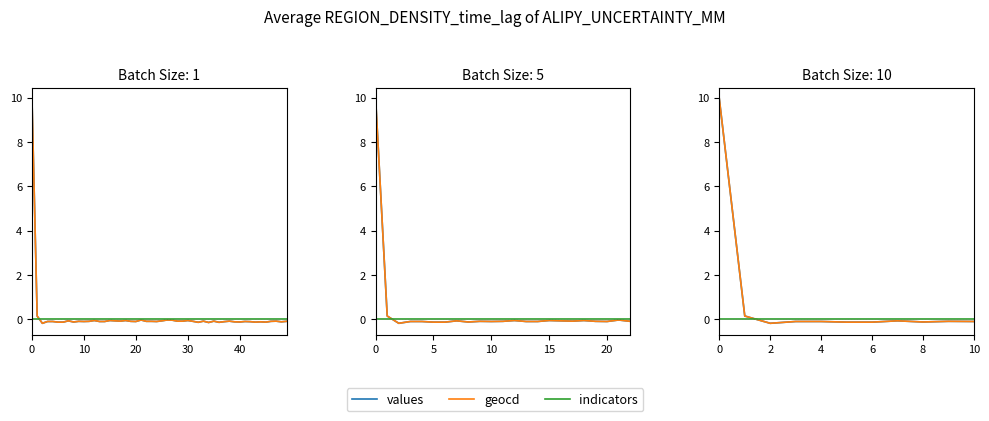

What is the difference between the maximum and second lowest values in the geocd series?

10.1